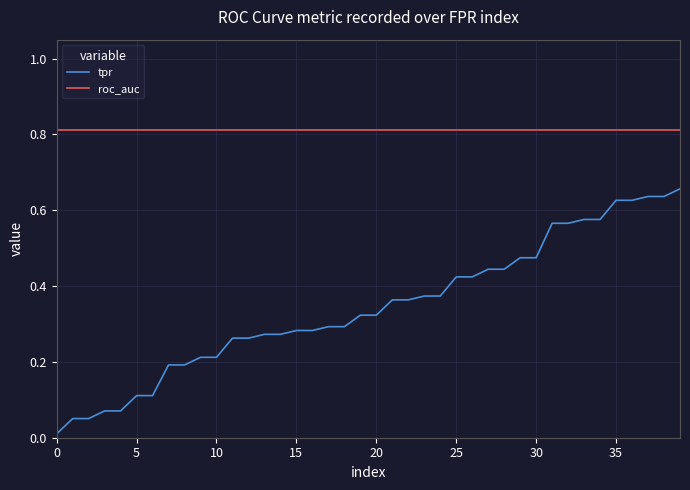

Which series has the largest total across all categories?

roc_auc